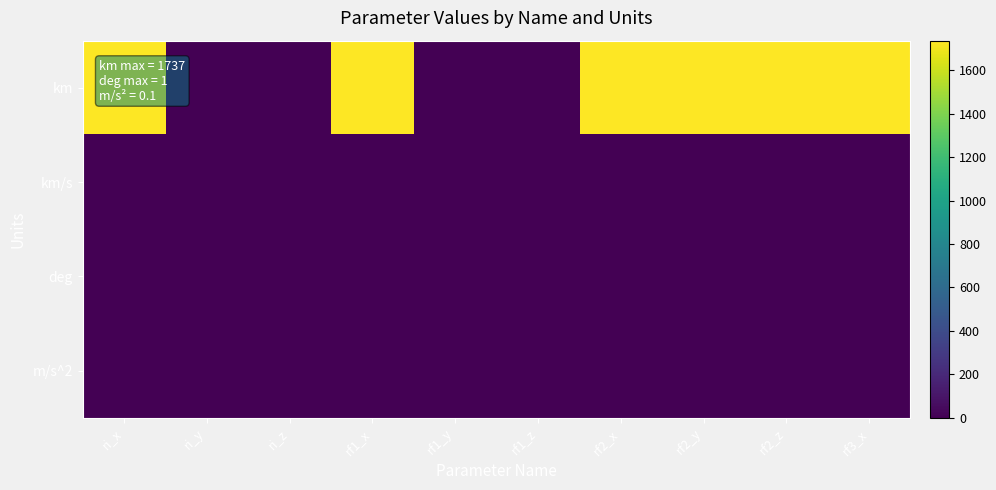

Which series has the largest total across all categories?

km